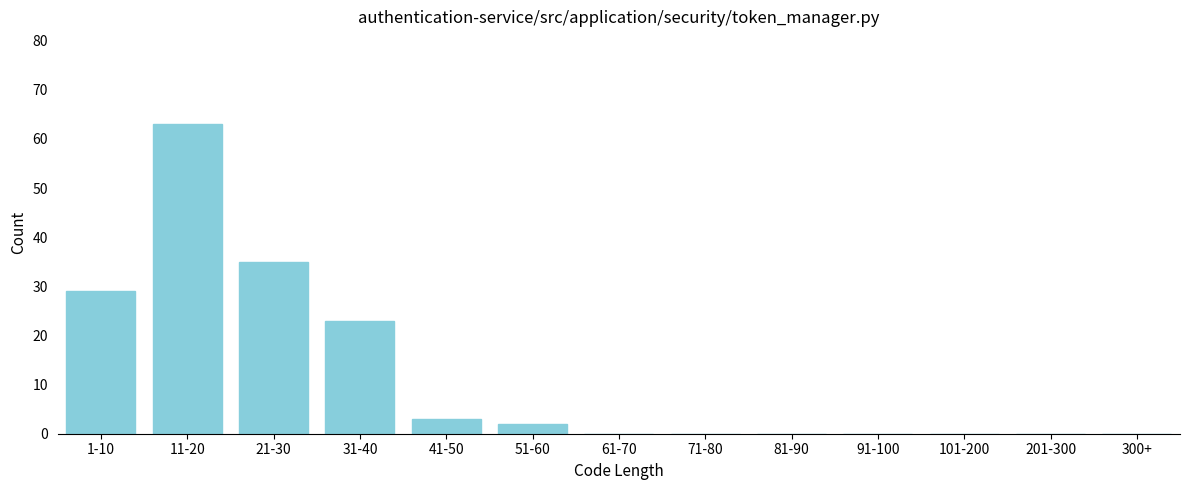

Reading left to right, transcribe all the data shown in this chart.

1-10=29	11-20=63	21-30=35	31-40=23	41-50=3	51-60=2	61-70=0	71-80=0	81-90=0	91-100=0	101-200=0	201-300=0	300+=0